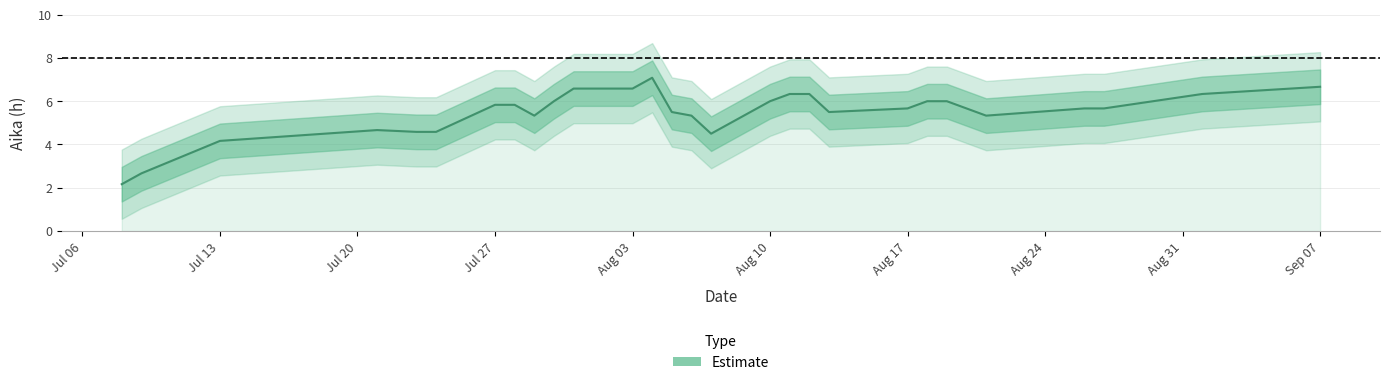

The value at 2020-07-23 is 3.3. True or false?

False